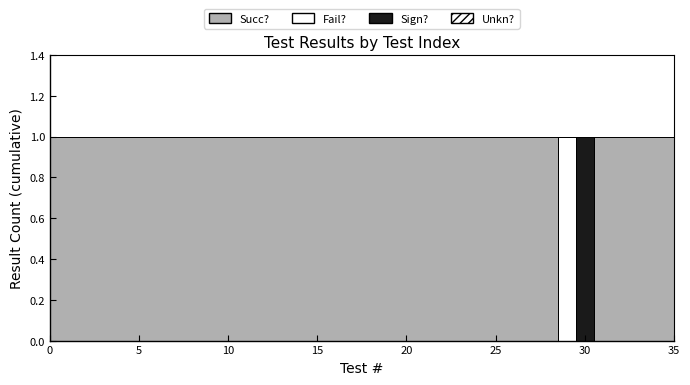

Which has a higher value, 1 or 23?

1